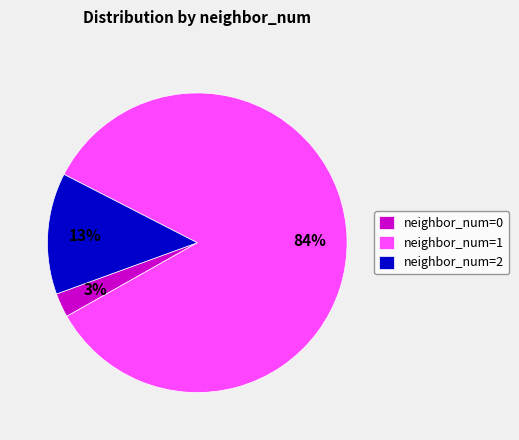

Between neighbor_num=0 and neighbor_num=1, which is larger?

neighbor_num=1